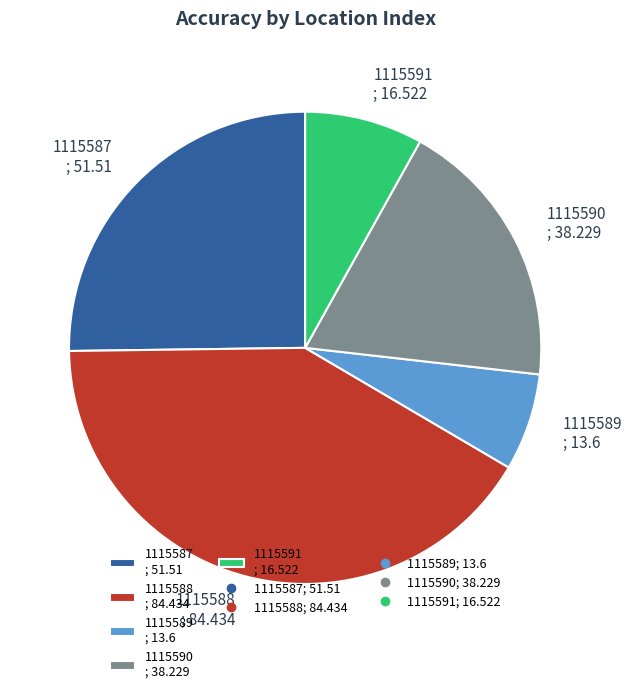

Approximately how many times larger is the value at 1115589 compared to 1115590?

0.4